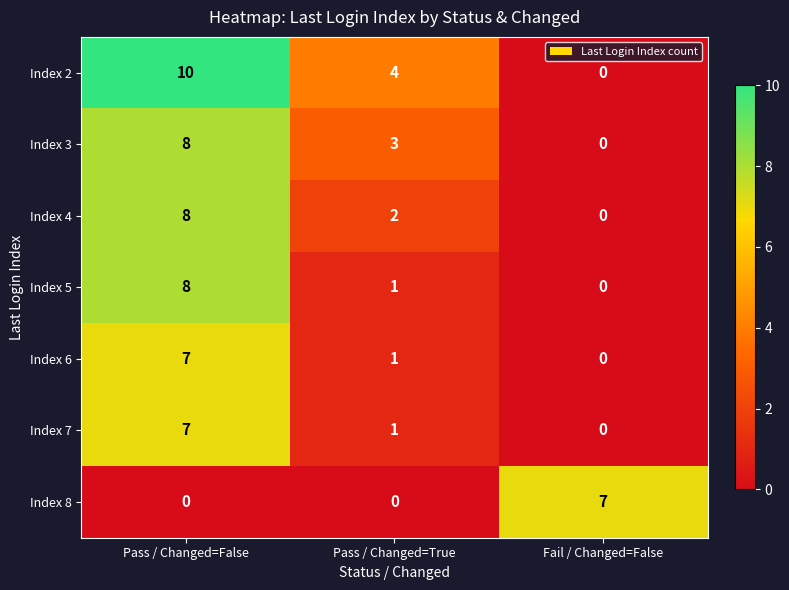

Read the Index 7 value at Pass / Changed=False.

7